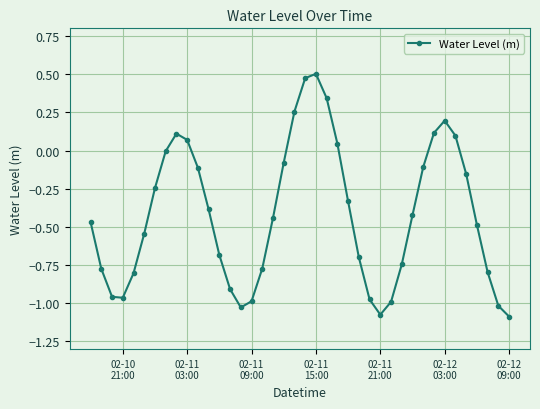

What is the sum of all values?

-16.8